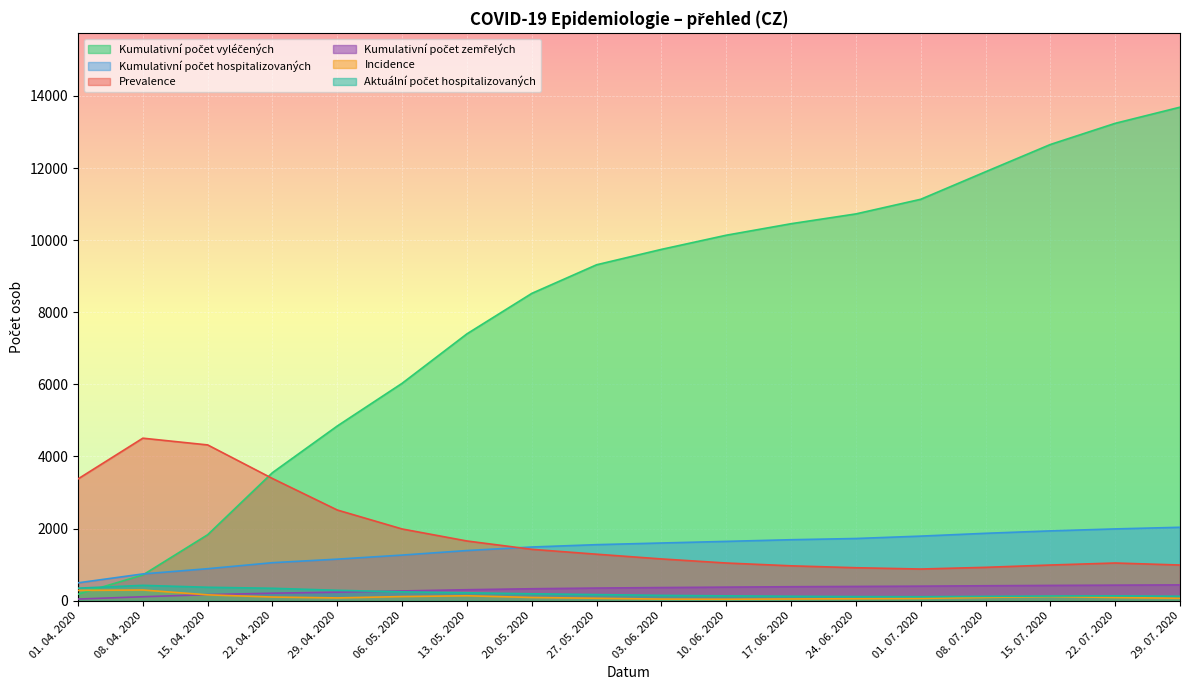

What is the difference between the second highest and minimum values in the Kumulativní počet hospitalizovaných series?

1496